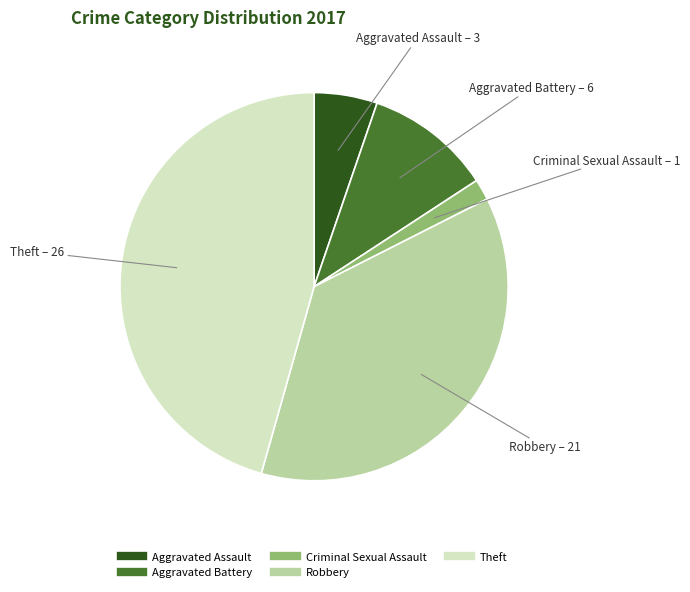

Does any single category account for the majority?

No